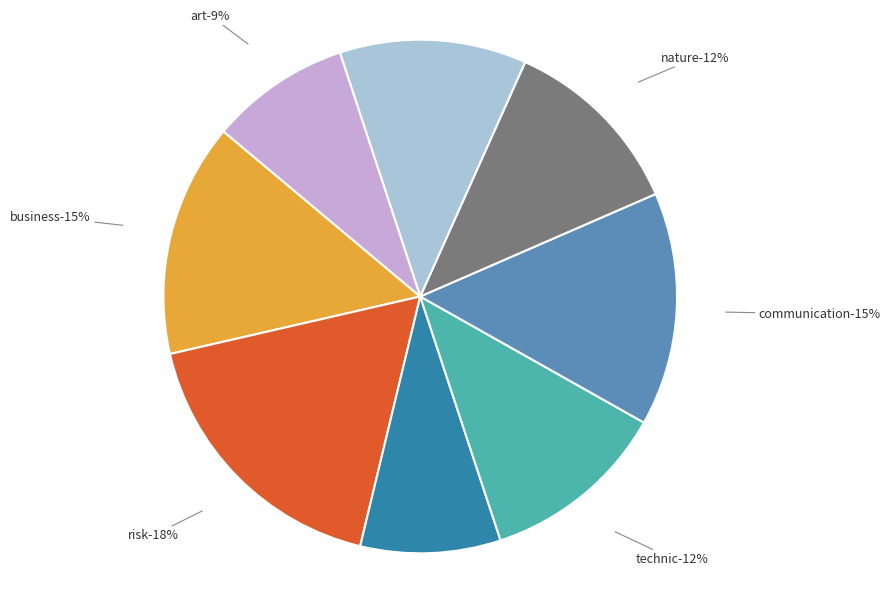

To the nearest percent, what is the difference between the sign and communication slice percentages?

3%